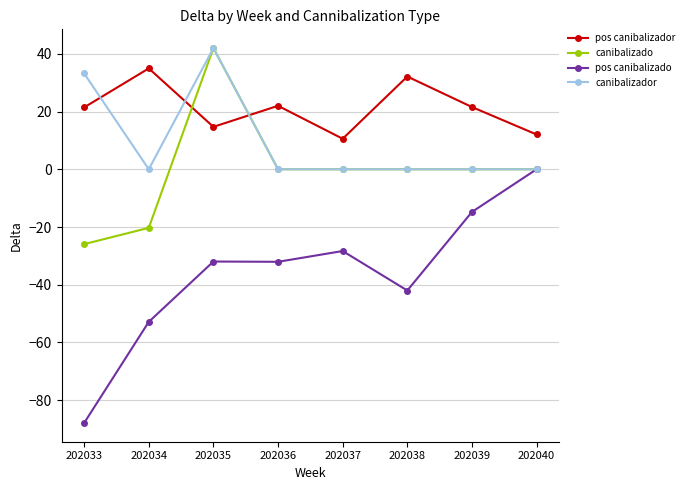

What is the lowest value of the canibalizado series?

-25.9